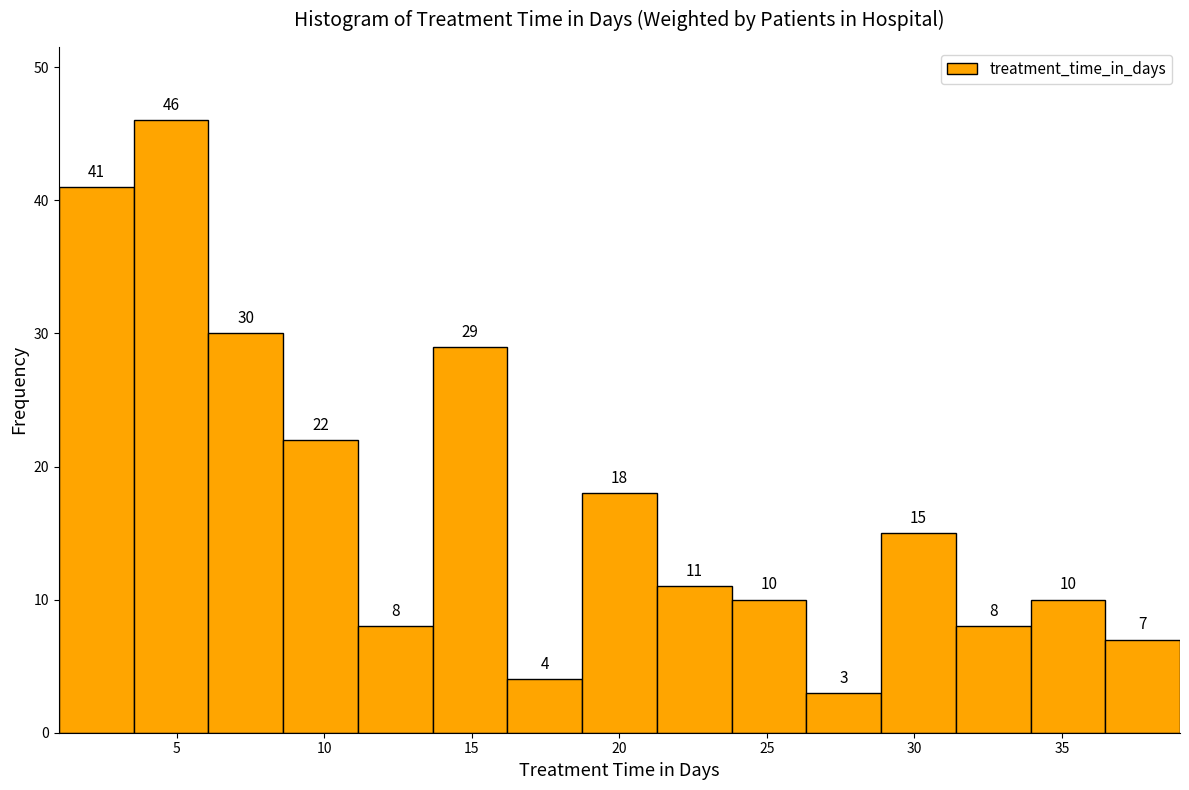

How tall is the bar that spans 31.5 to 34.0 on the x-axis? The bar edges are not printed on the chart, so give them approximately, as read against the axis.

8